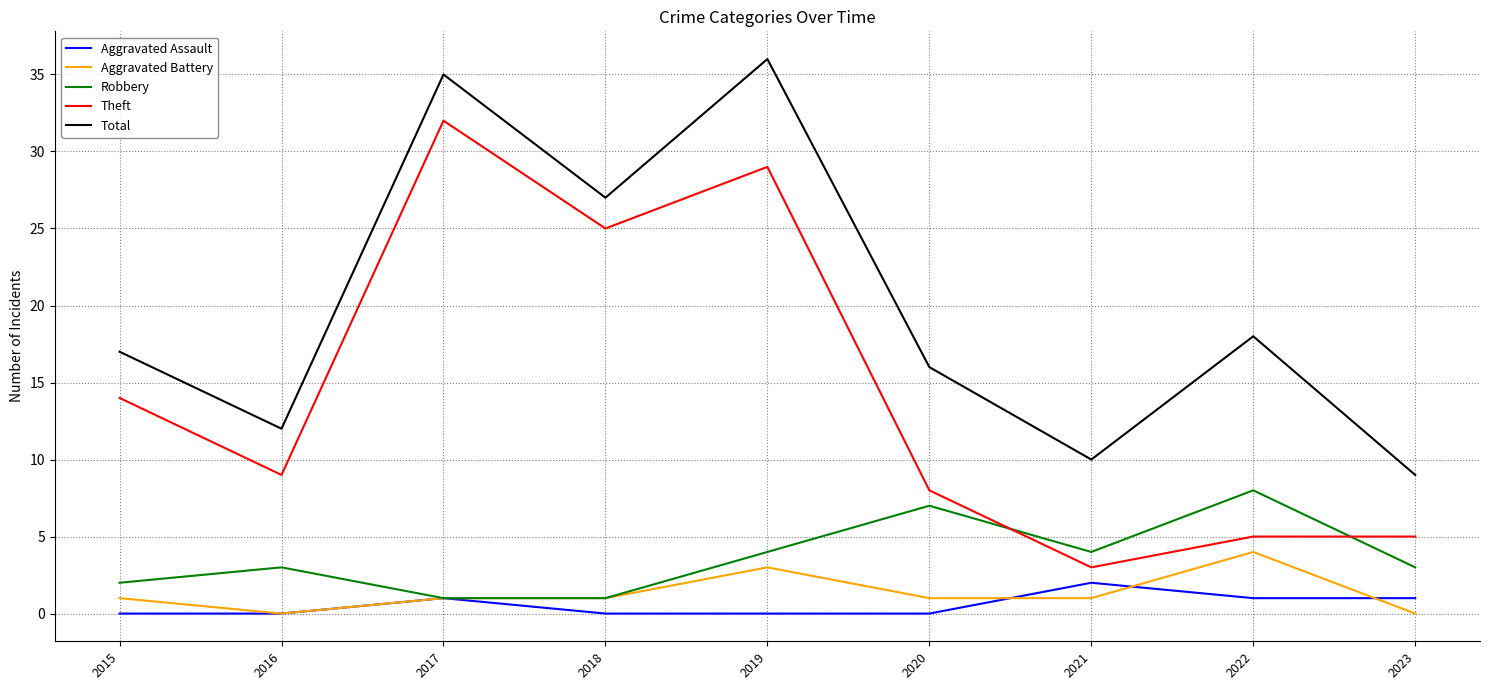

True or false: Aggravated Assault and Total cross at least once.

False